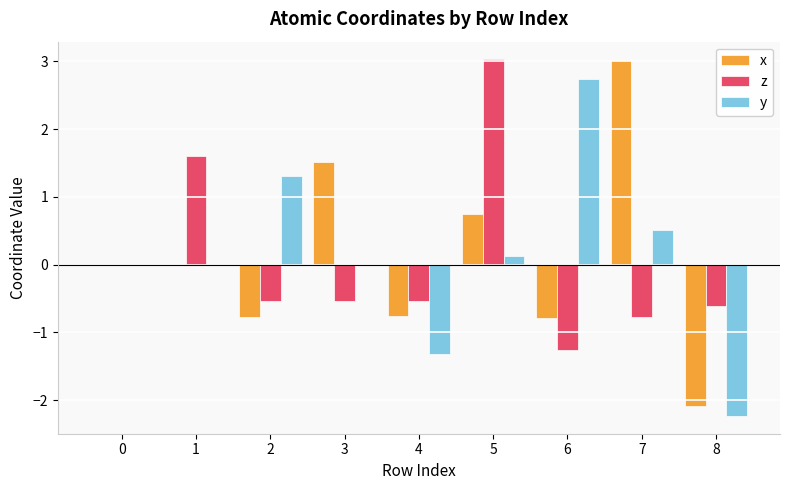

At which label does z reach its peak?

5